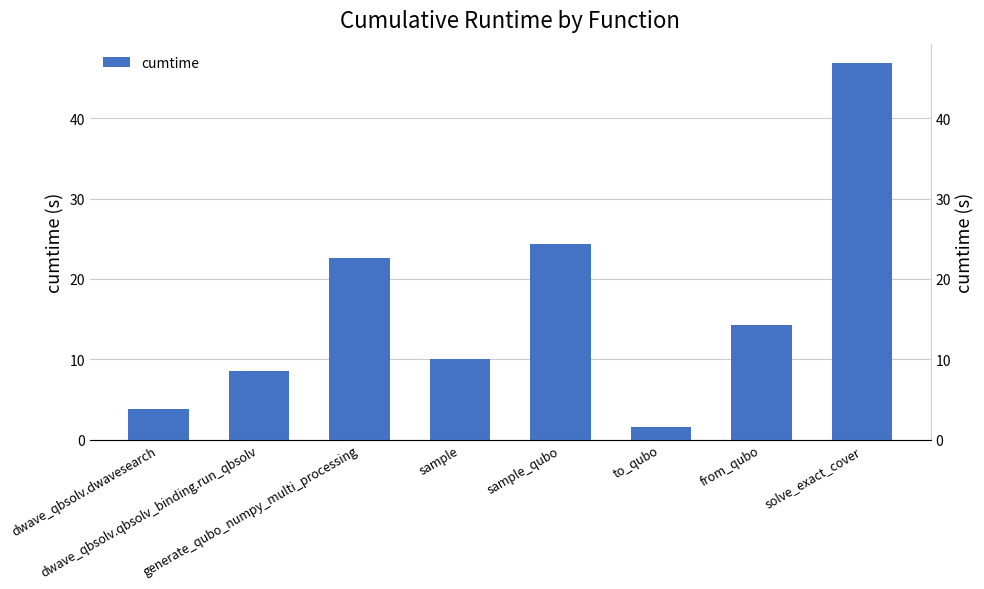

What is the label of the 5th bar from the left?

sample_qubo